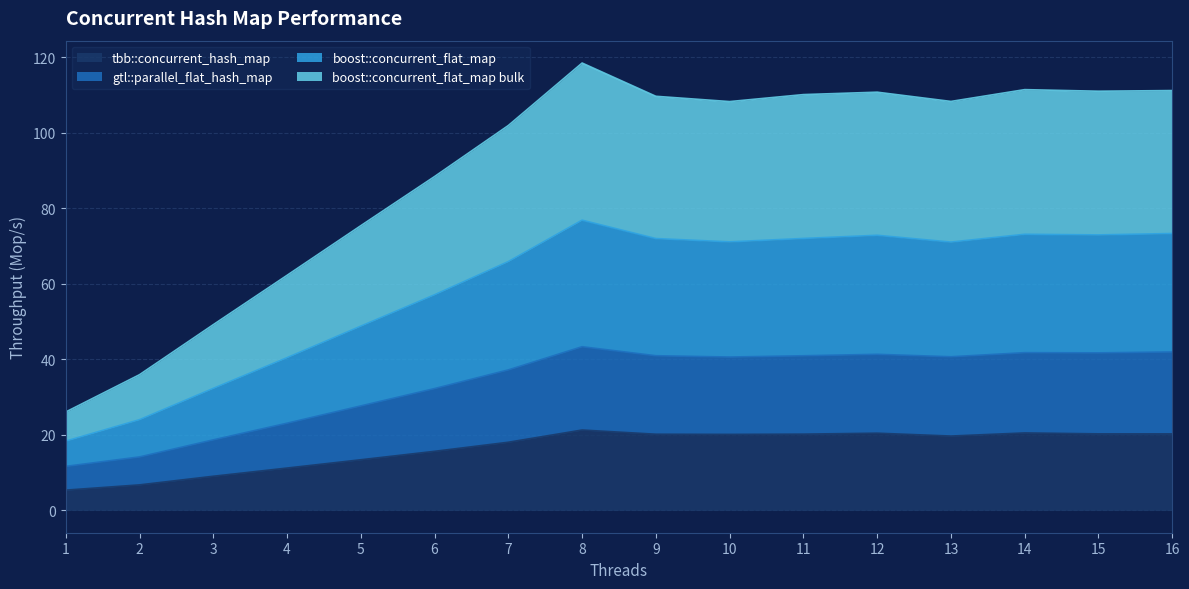

Between 14 and 12, which is larger?

14